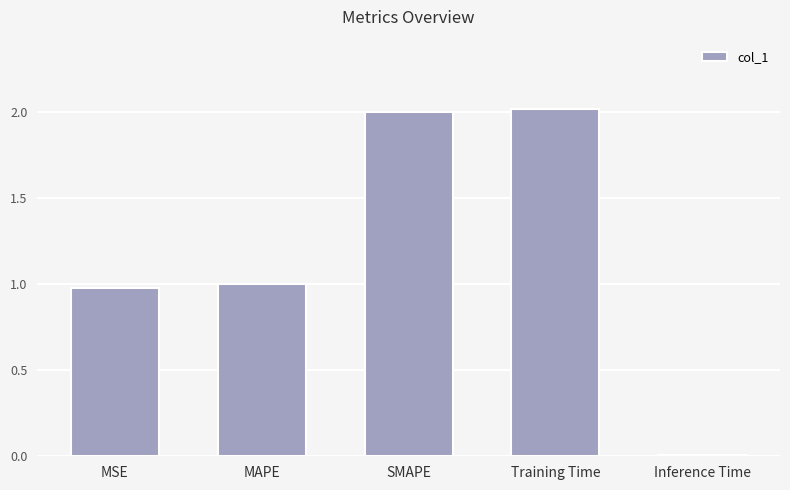

The value at MSE is 1.6. True or false?

False